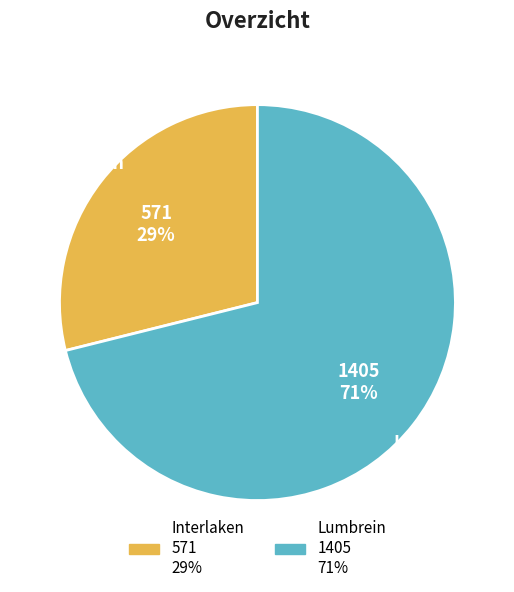

Between Lumbrein and Interlaken, which is larger?

Lumbrein